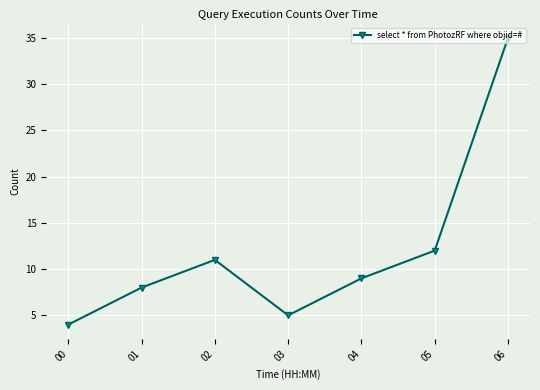

Reading left to right, transcribe all the data shown in this chart.

4	8	11	5	9	12	35